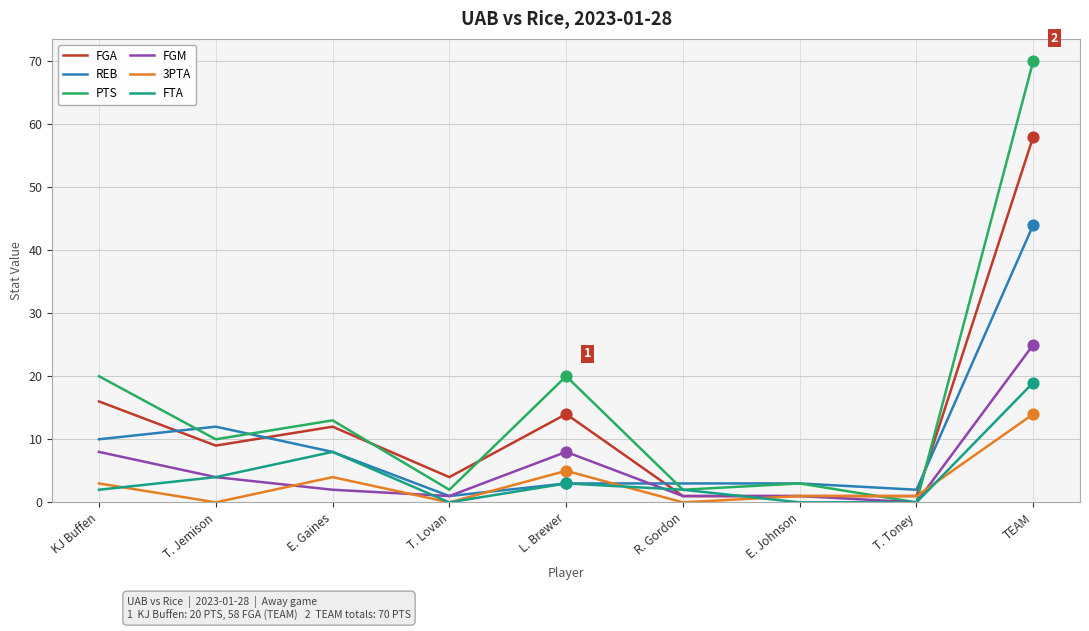

Which series has the widest spread of values?

PTS